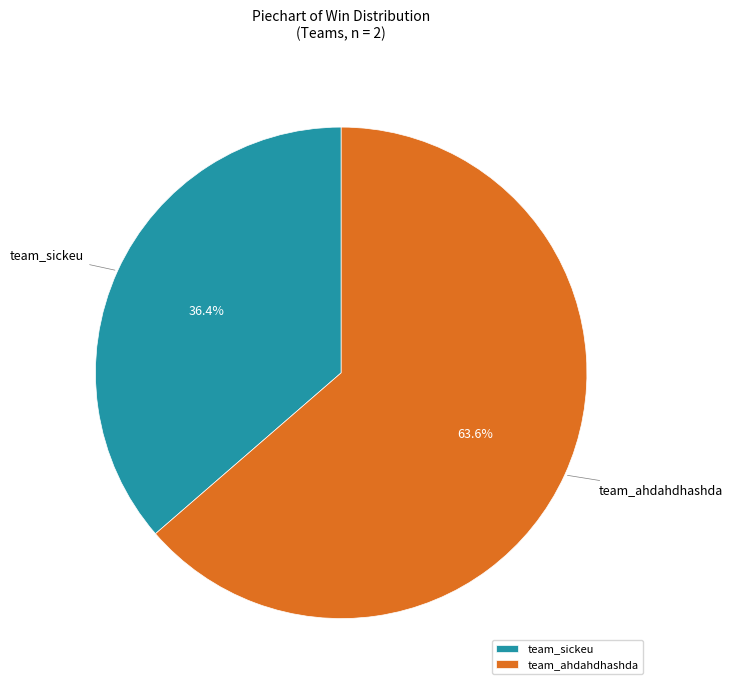

What is the majority slice?

team_ahdahdhashda